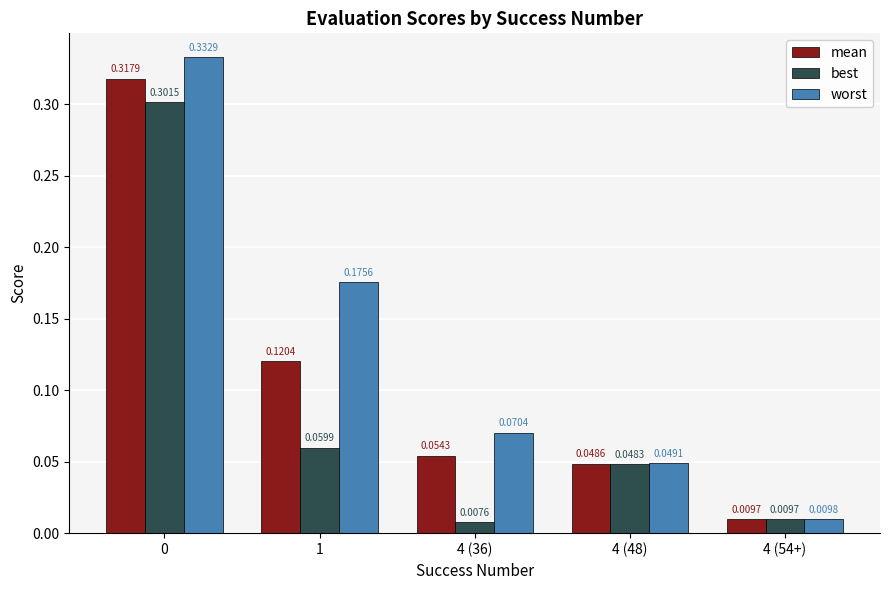

What is the label of the 1st bar from the right?

4 (54+)